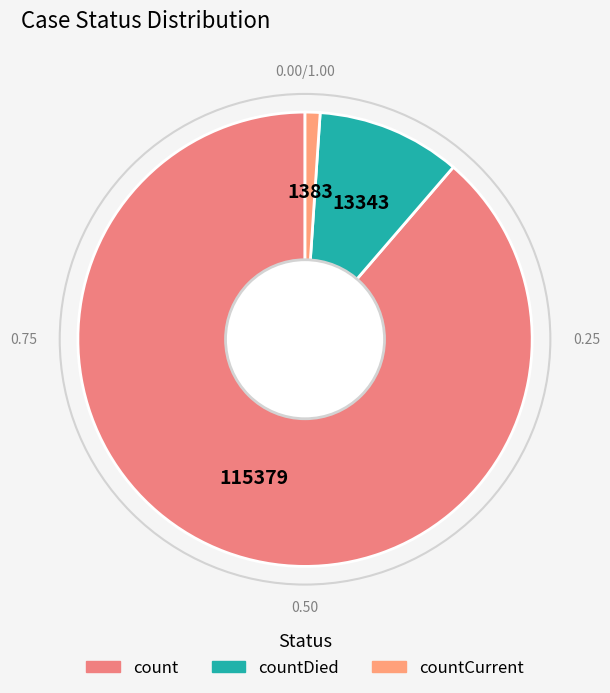

What is the change in value from count to countDied?

-102036